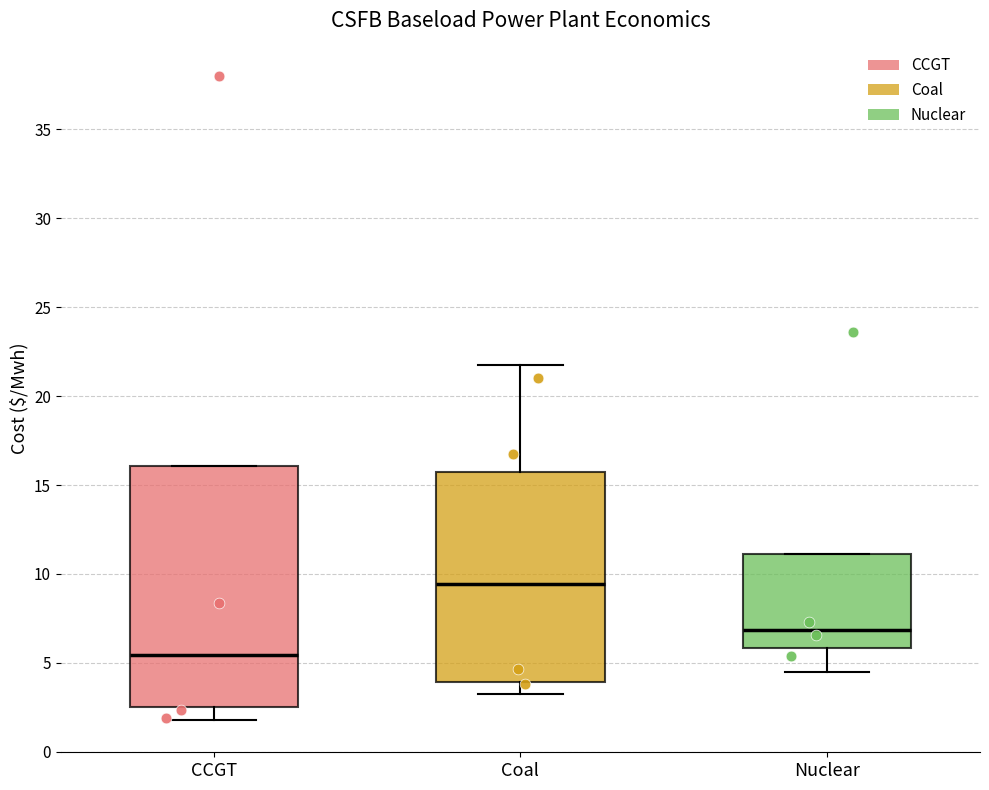

Reading left to right, read every box against the y-axis: the position of its median line, the range the box covers, and the ends of its whiskers. The values are not printed on the chart, so give them approximately, as read against the axis.

CCGT: median 5.5, box 2.5 to 16.0, whiskers 2.0 to 16.0
Coal: median 9.5, box 4.0 to 15.5, whiskers 3.0 to 22.0
Nuclear: median 7.0, box 6.0 to 11.0, whiskers 4.5 to 11.0